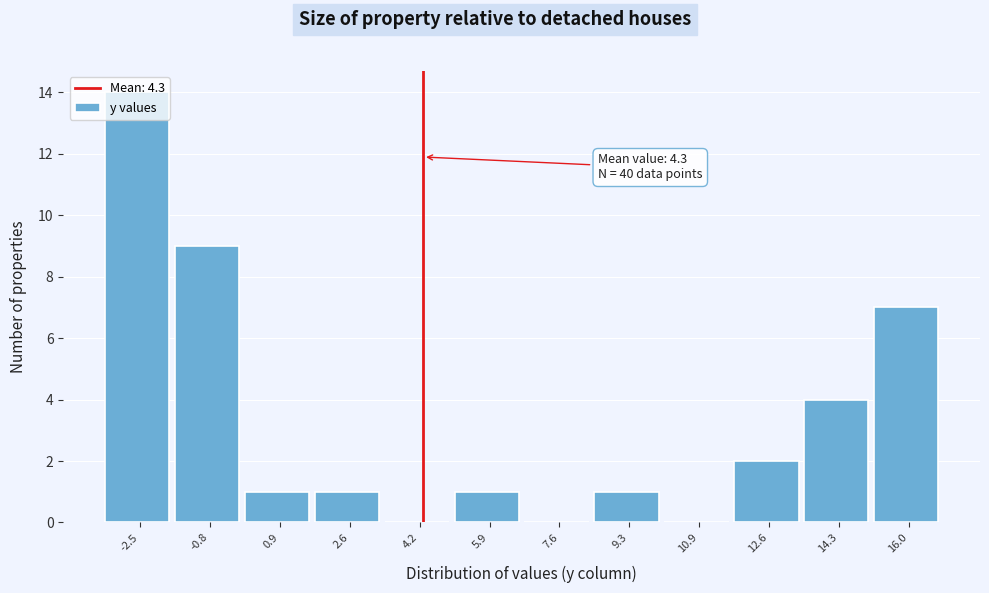

Over which range of the x-axis is the bar tallest?

-3.2 to -1.6